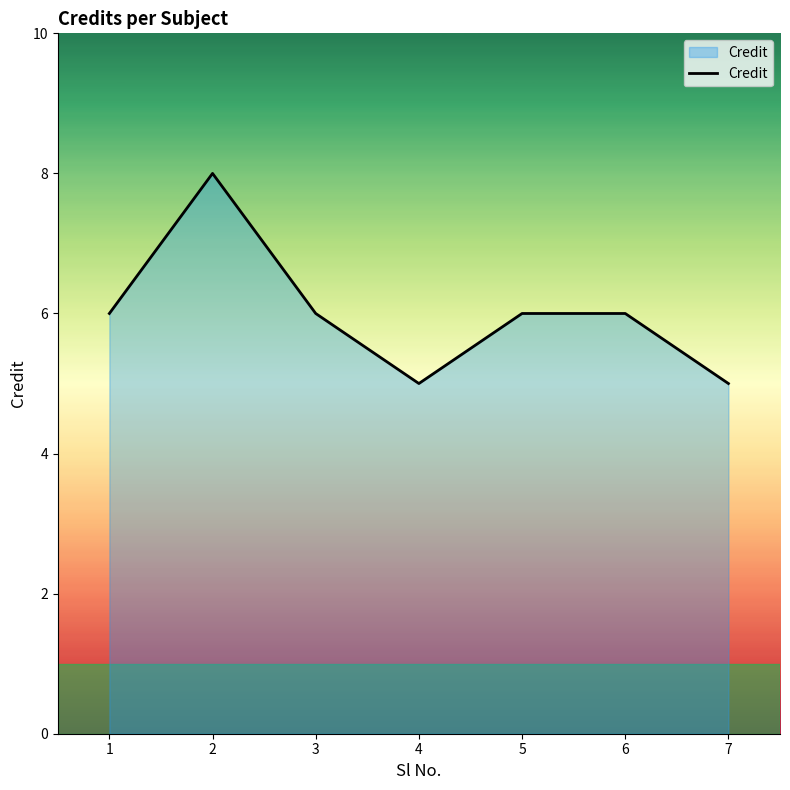

True or false: the data shows 8 at 1.

False